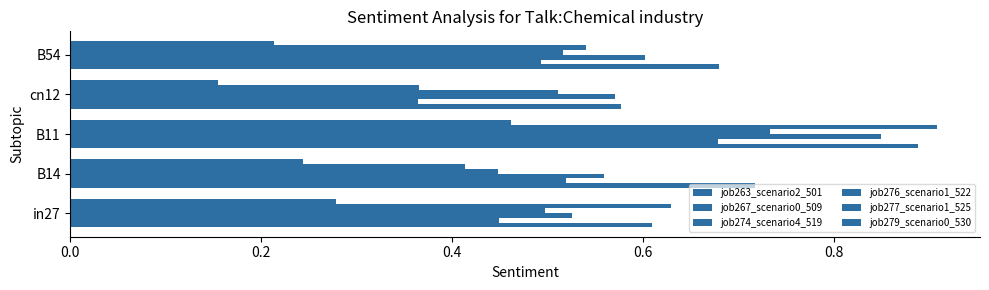

How many series are shown in this chart?

6